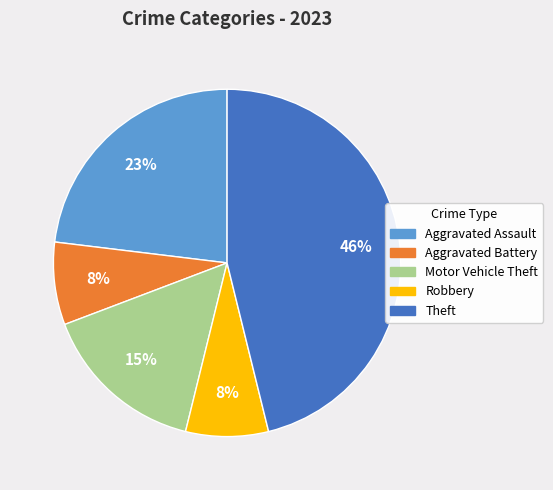

To the nearest percent, what portion does Theft represent?

46%